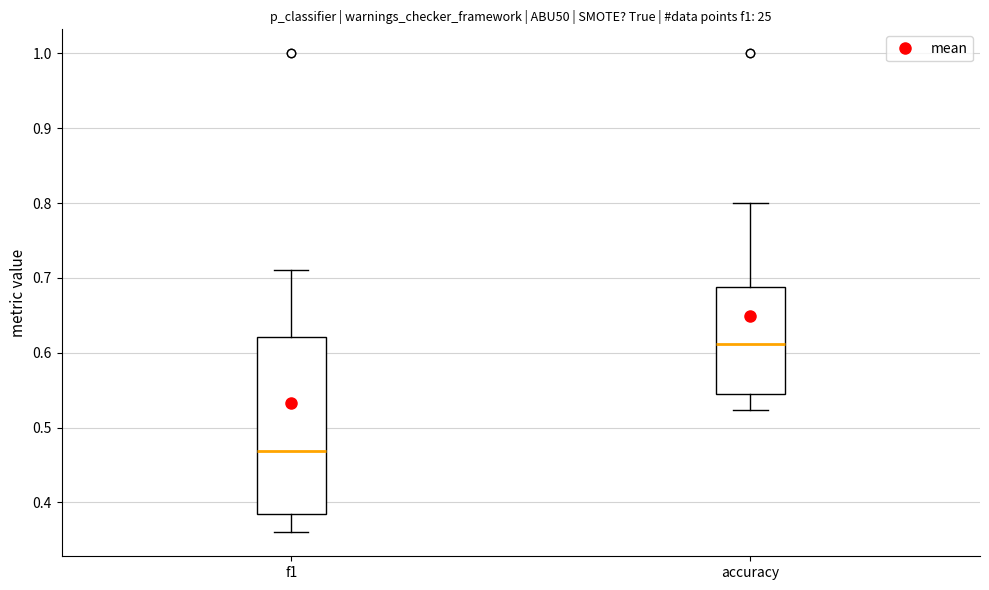

Reading left to right, read every box against the y-axis: the position of its median line, the range the box covers, and the ends of its whiskers. The values are not printed on the chart, so give them approximately, as read against the axis.

f1: median 0.47, box 0.39 to 0.62, whiskers 0.36 to 0.71
accuracy: median 0.61, box 0.55 to 0.69, whiskers 0.52 to 0.80